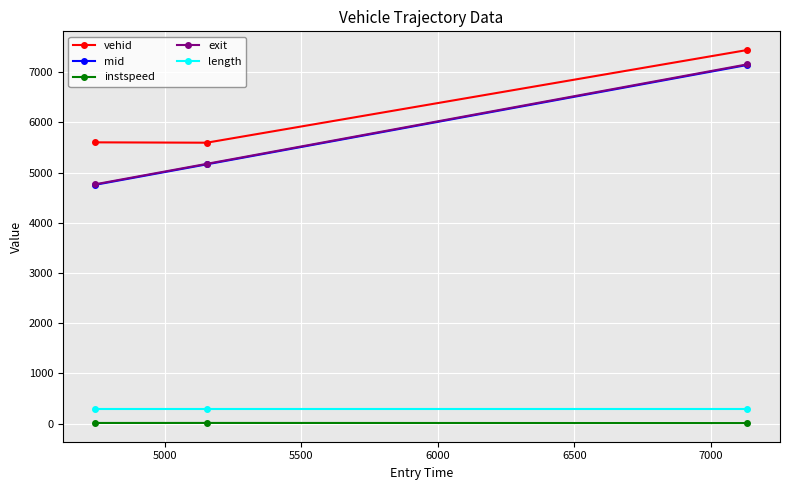

Which series has the largest total across all categories?

vehid